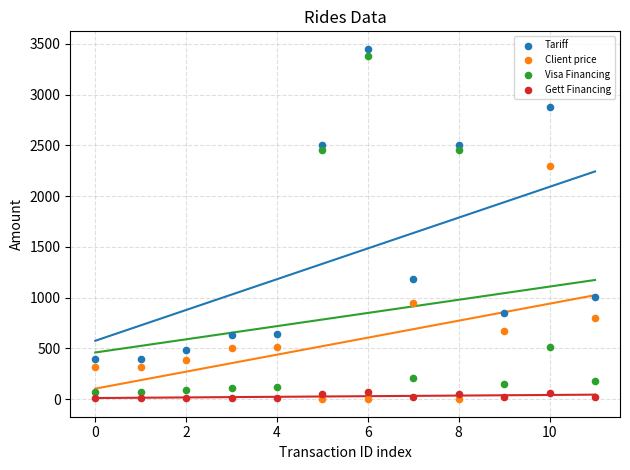

Which series contains the highest Y value?

Tariff